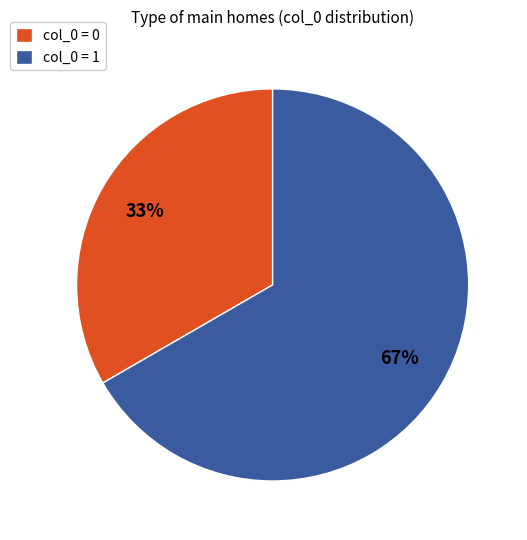

Rank the categories by value from highest to lowest.

col_0 = 1, col_0 = 0